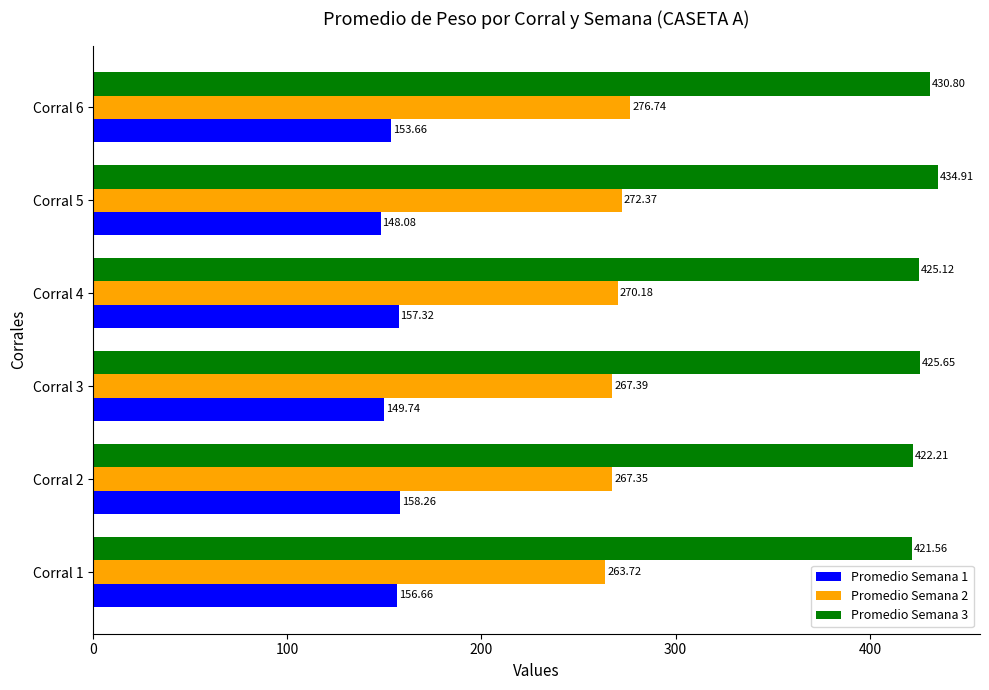

At how many categories does at least one series exceed 419?

6